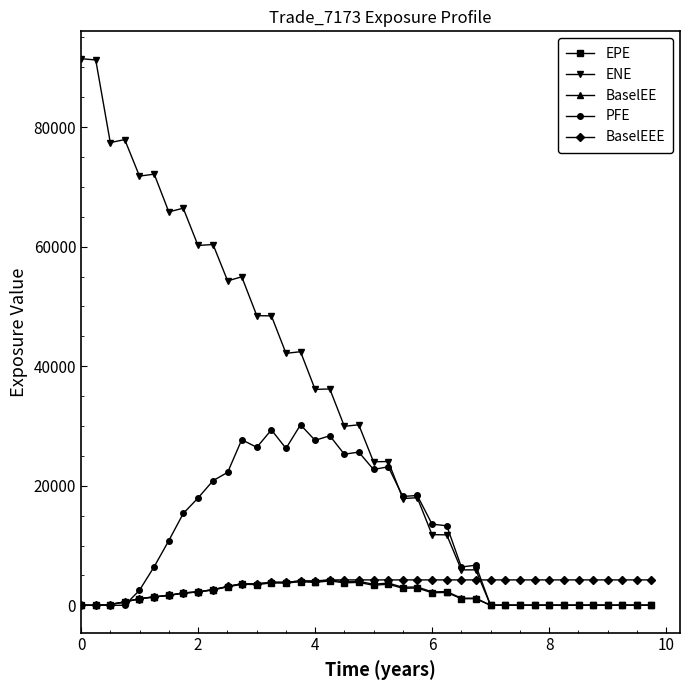

What is the highest value of the BaselEEE series?

4246.7